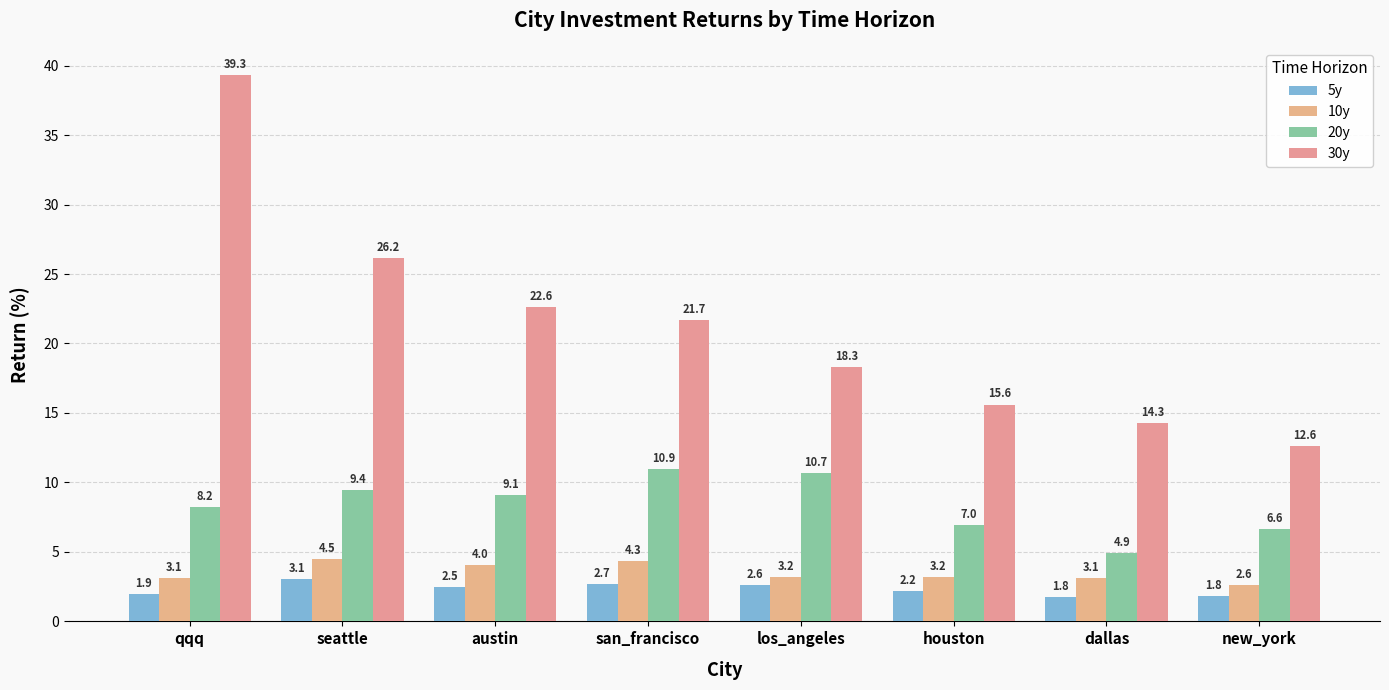

What is the maximum value shown in the chart?

39.3